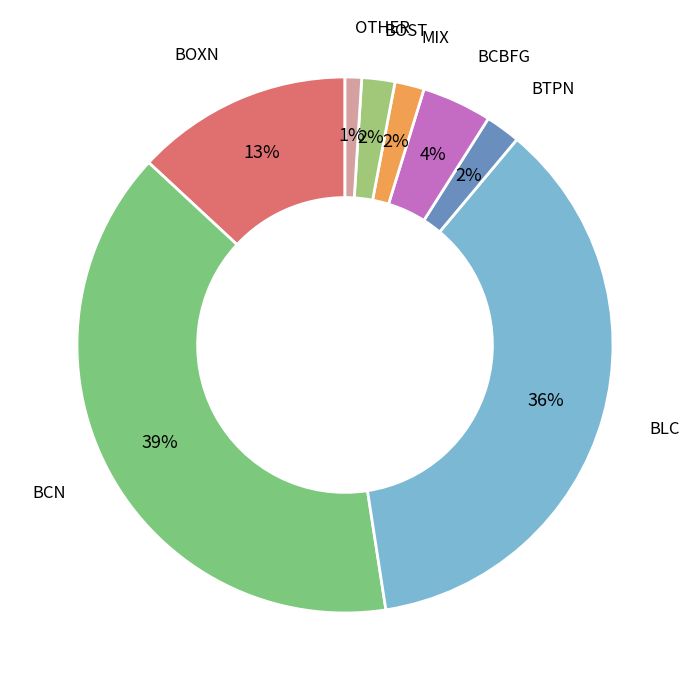

How many slices are in this pie chart?

8